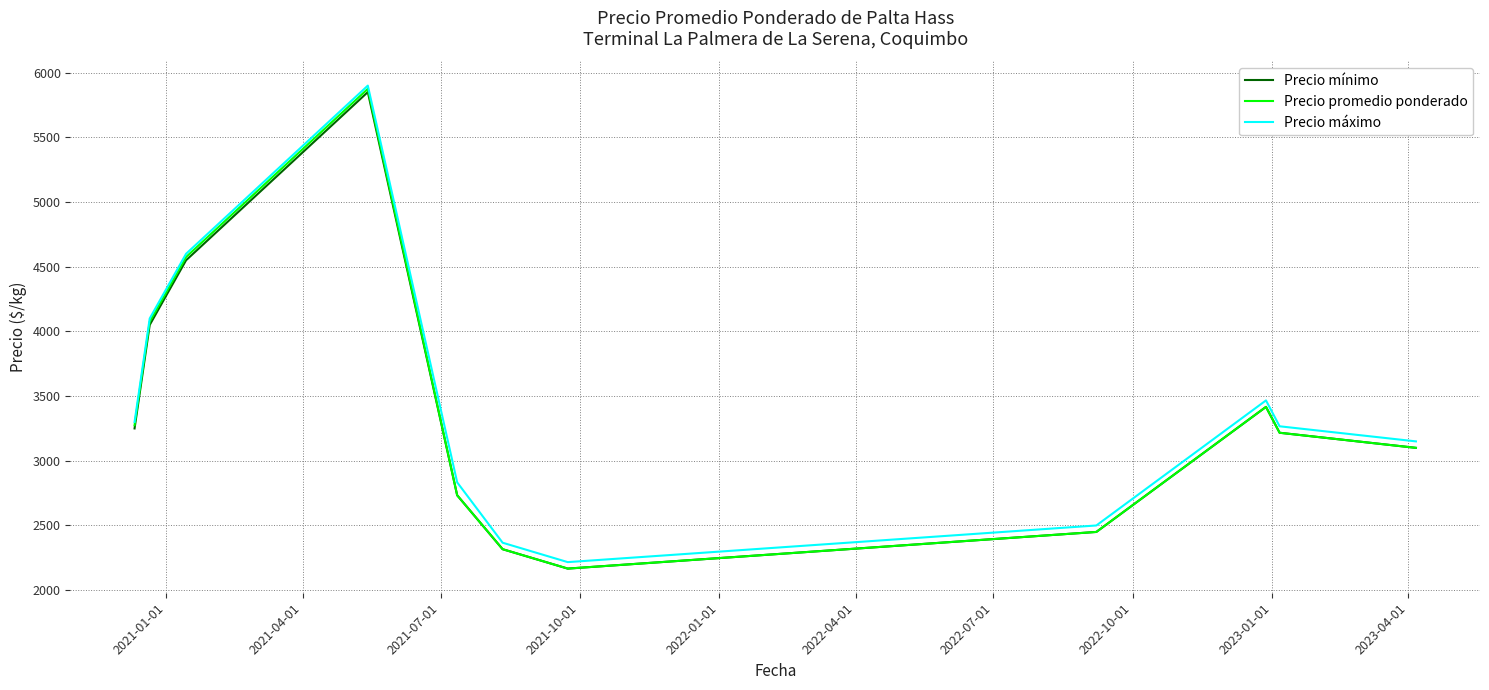

Which series has the largest range (max minus min)?

Precio promedio ponderado